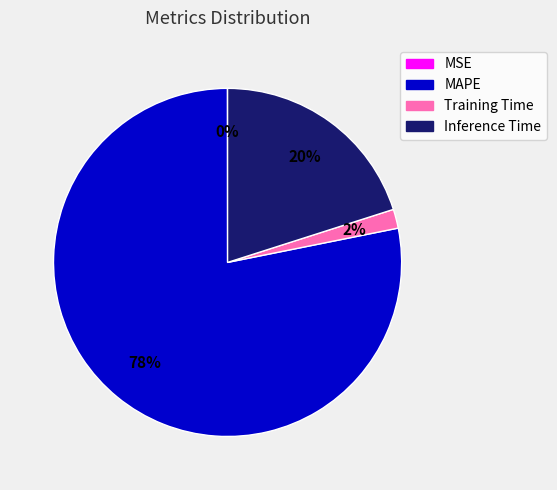

Is there a majority slice in this chart?

Yes